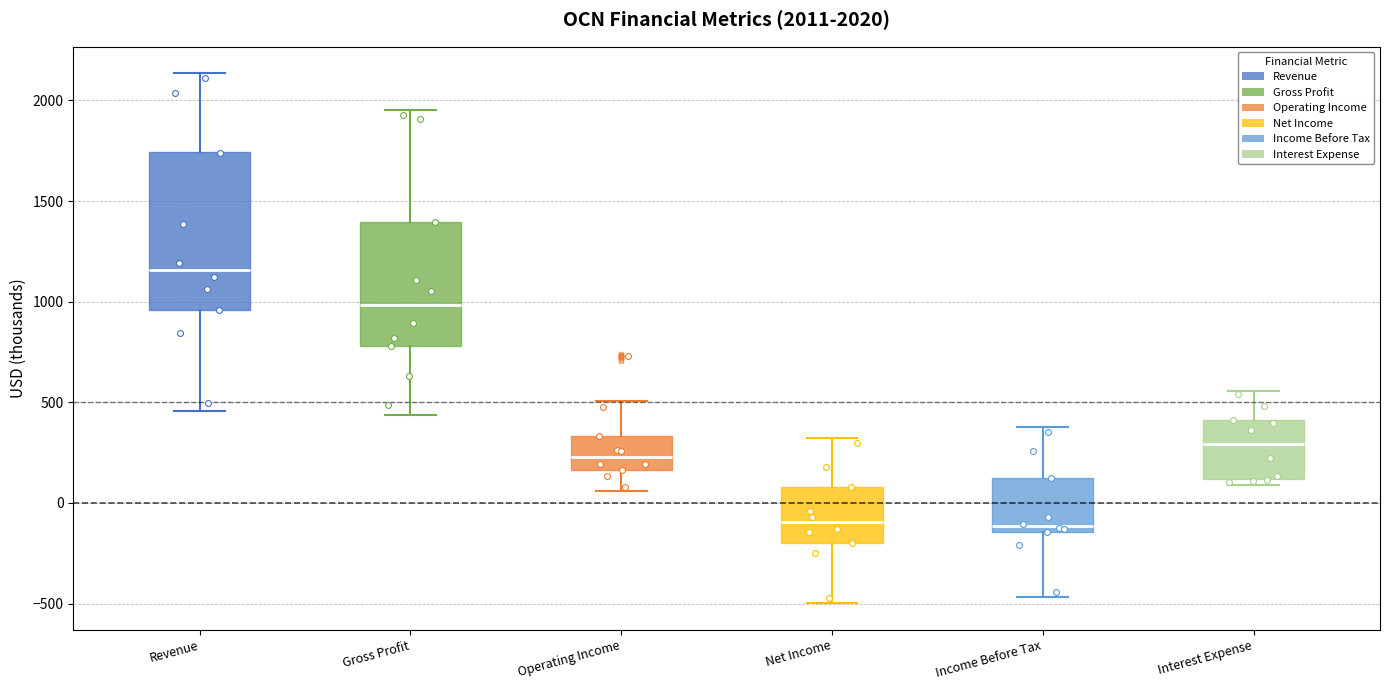

Which box's median line is the highest?

Revenue